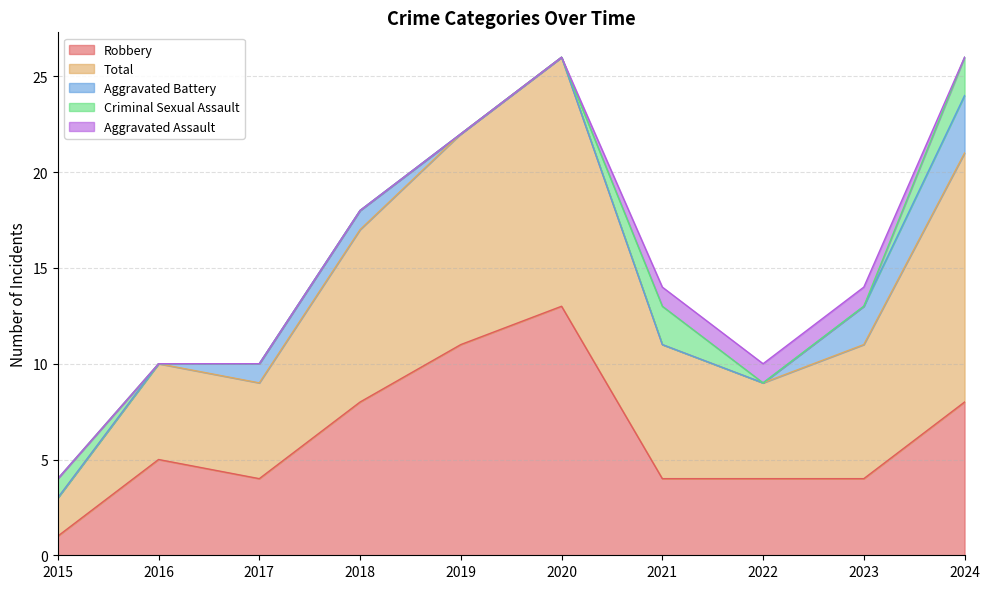

Reading left to right, transcribe all the data shown in this chart.

Robbery: 1	5	4	8	11	13	4	4	4	8
Total: 2	5	5	9	11	13	7	5	7	13
Aggravated Battery: 0	0	1	1	0	0	0	0	2	3
Criminal Sexual Assault: 1	0	0	0	0	0	2	0	0	2
Aggravated Assault: 0	0	0	0	0	0	1	1	1	0